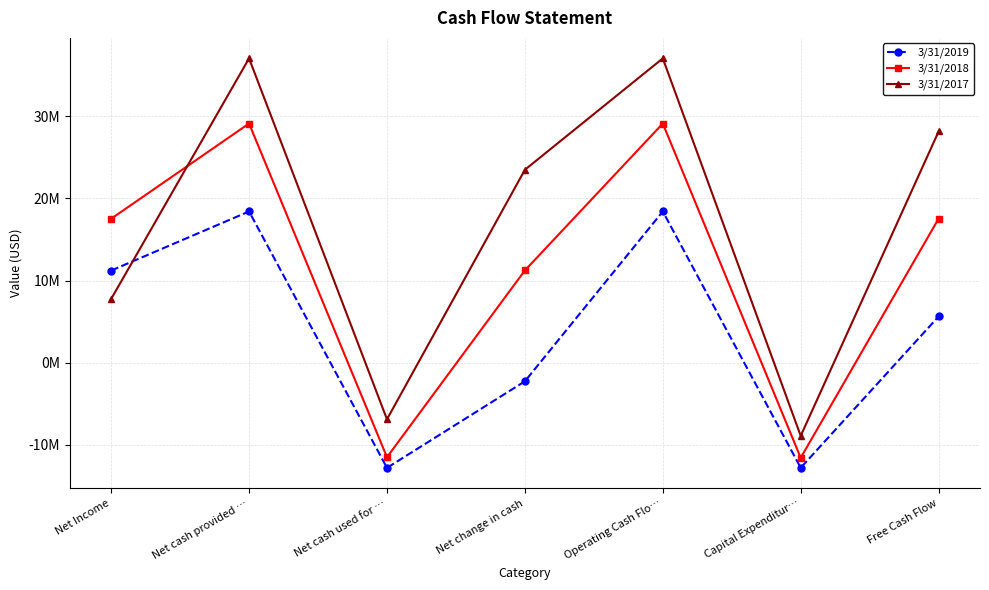

Is it true that 3/31/2017 equals 23468000 at Net change in cash?

True